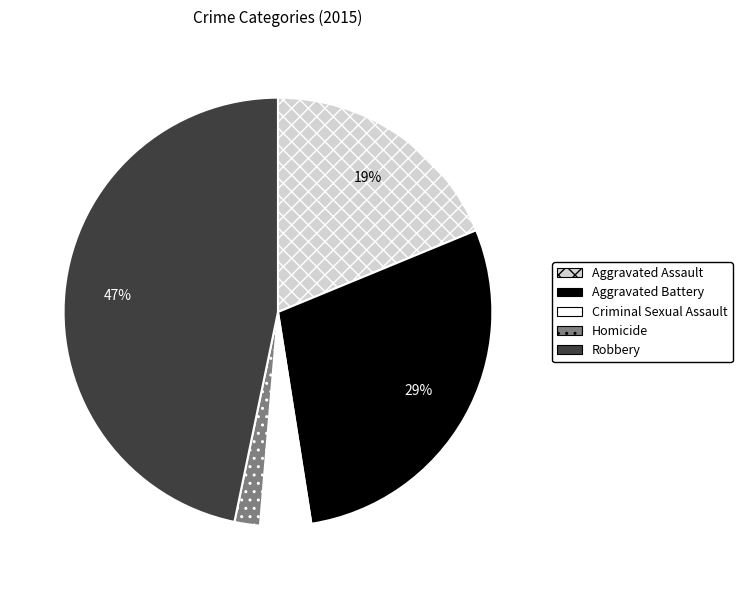

Is Robbery the majority of the pie?

No